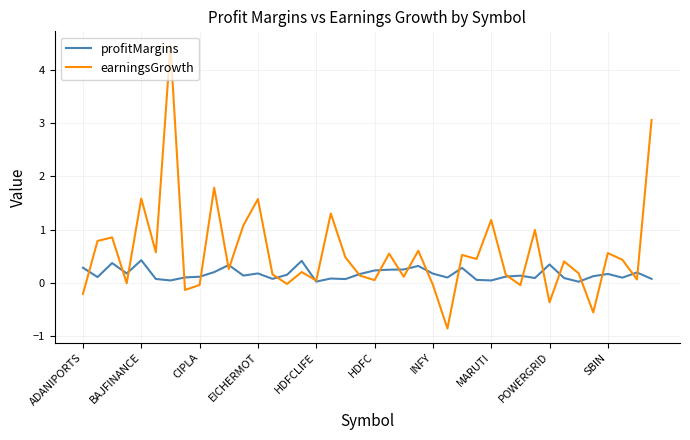

Which series has the widest spread of values?

earningsGrowth